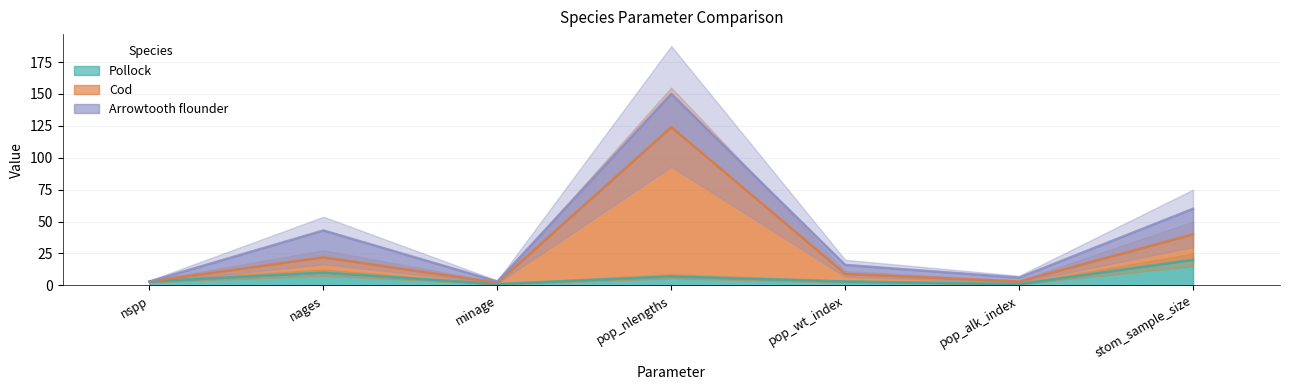

How many interior local valleys does the Pollock series have?

2